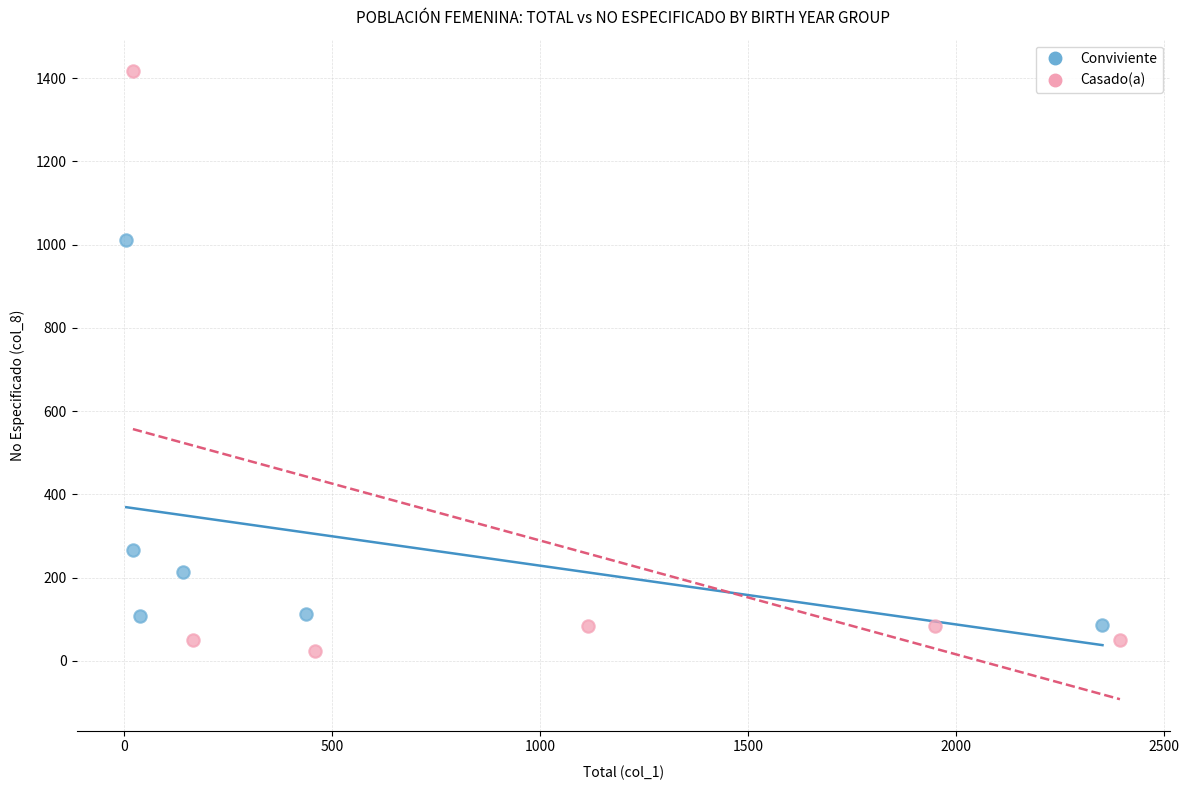

Which series contains the highest Y value?

Casado(a)